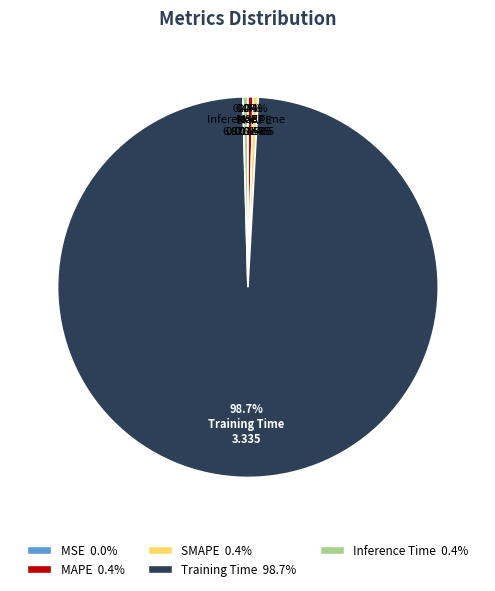

Which slice represents more than half of the pie?

Training Time